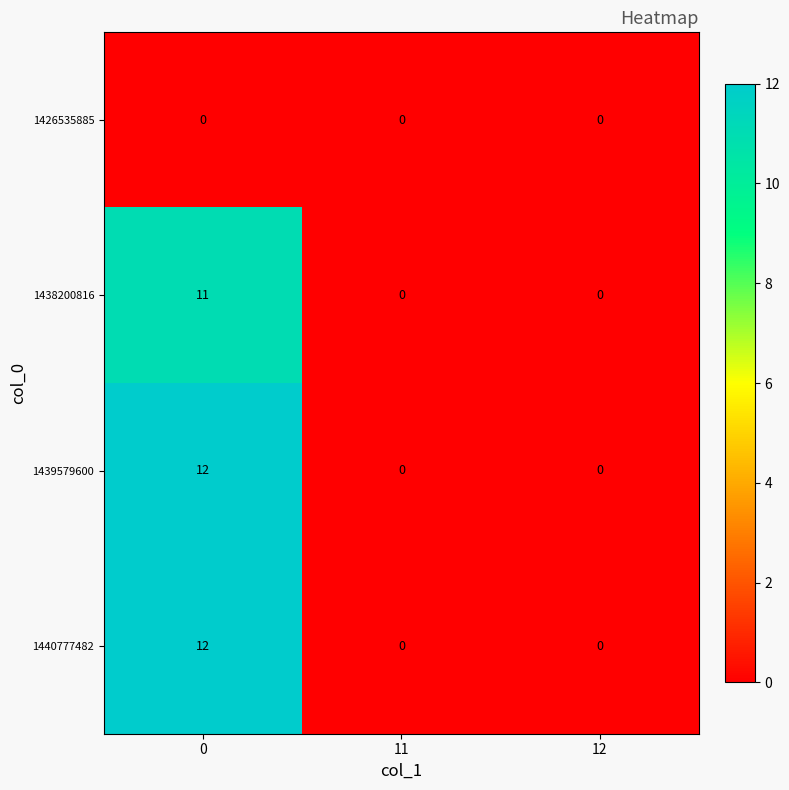

What is the difference between the highest and lowest values at 0?

12